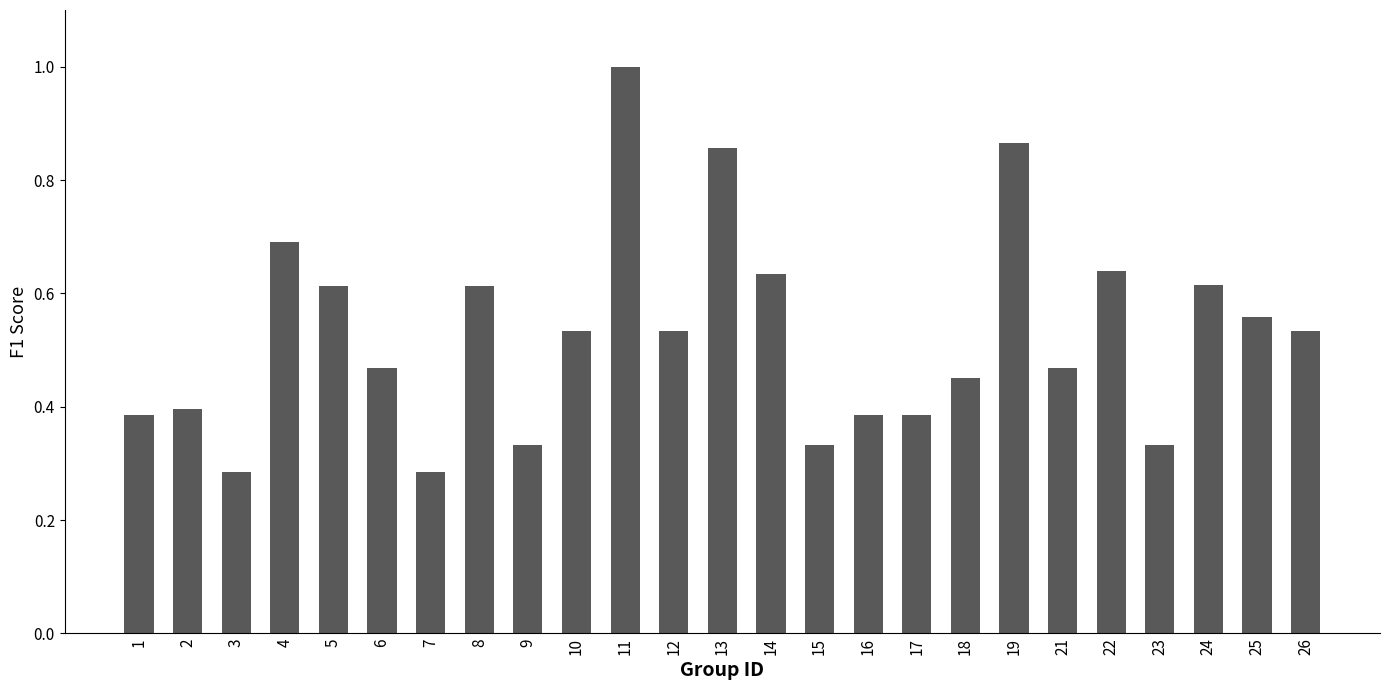

Which has a higher value, 12 or 8?

8